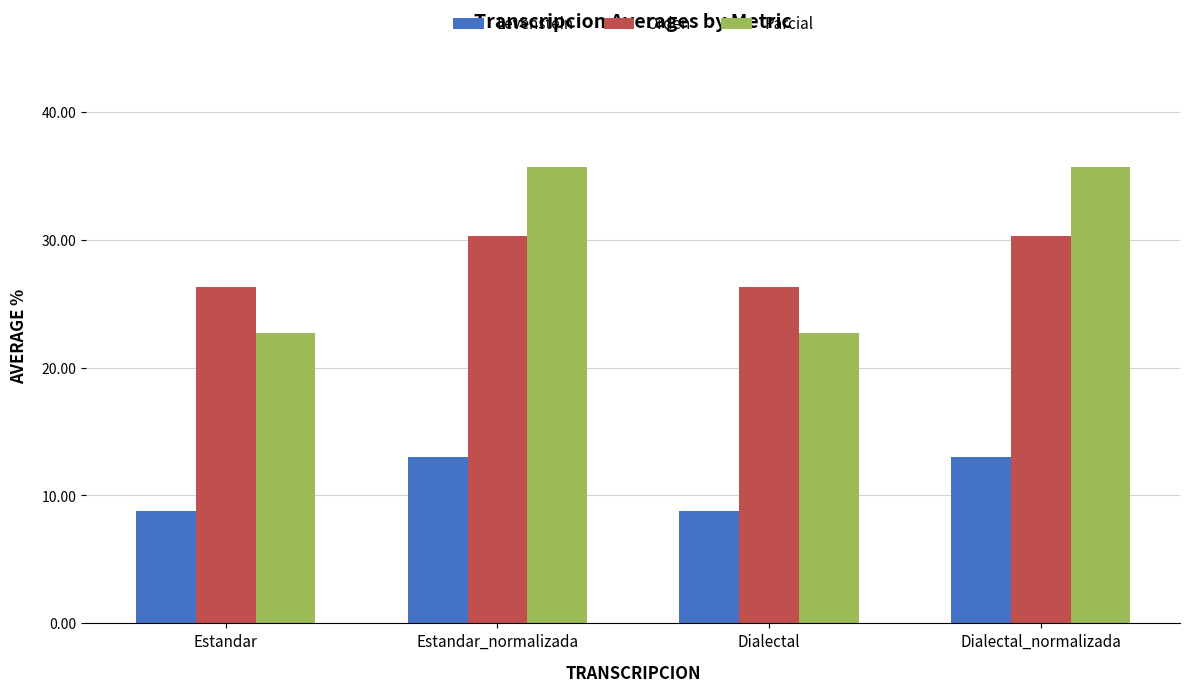

Reading right to left, extract all data points from this chart.

Levenstein: Dialectal_normalizada=13.0	Dialectal=8.8	Estandar_normalizada=13.0	Estandar=8.8
Orden: Dialectal_normalizada=30.3	Dialectal=26.3	Estandar_normalizada=30.3	Estandar=26.3
Parcial: Dialectal_normalizada=35.7	Dialectal=22.7	Estandar_normalizada=35.7	Estandar=22.7